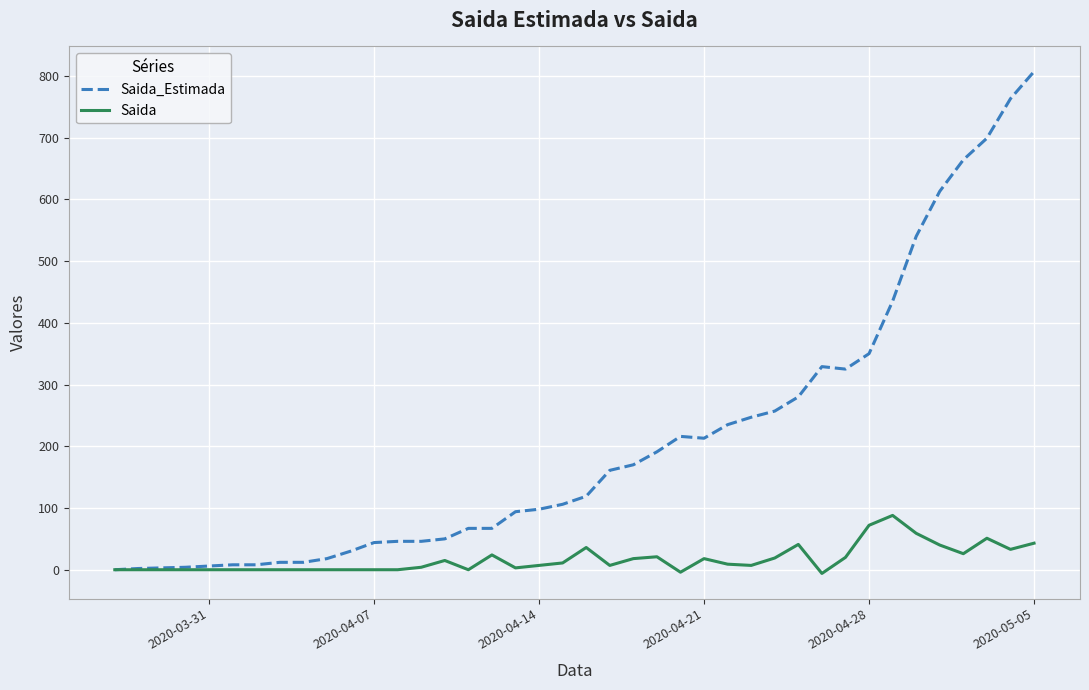

What is the maximum value for Saida?

88